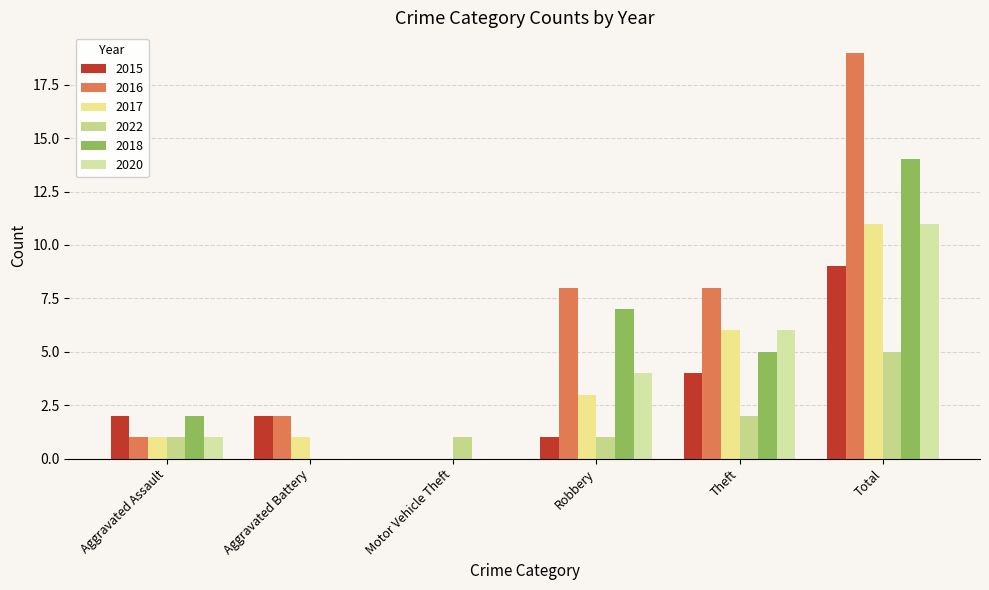

How many distinct data groups are displayed?

6